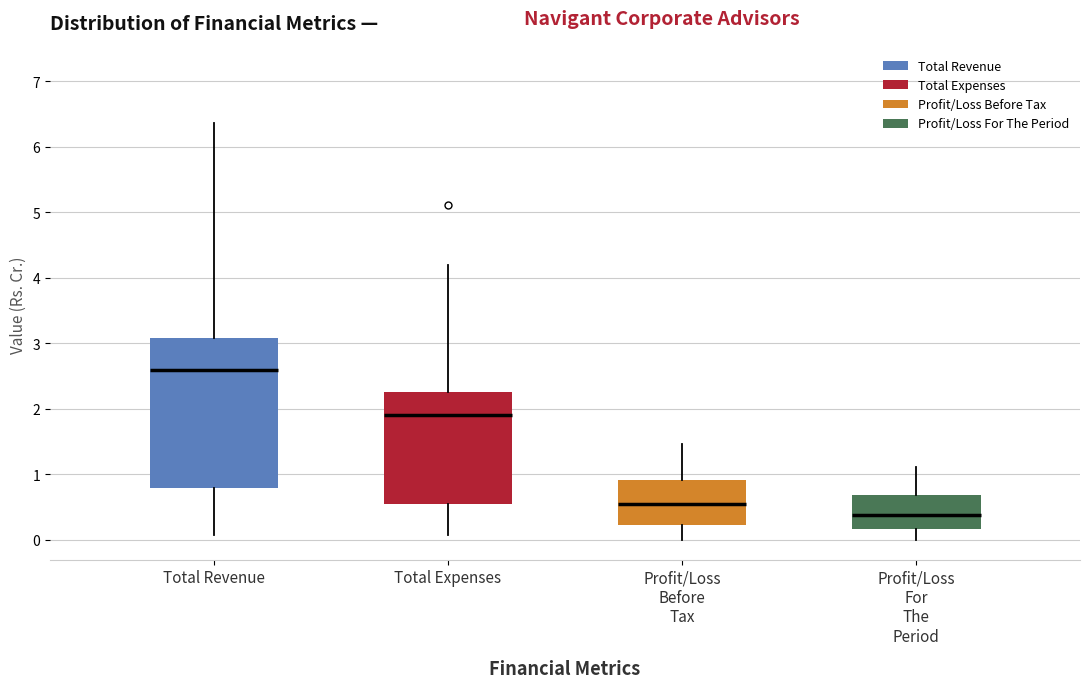

Which box is the tallest, from its lower edge to its upper edge?

Total Revenue